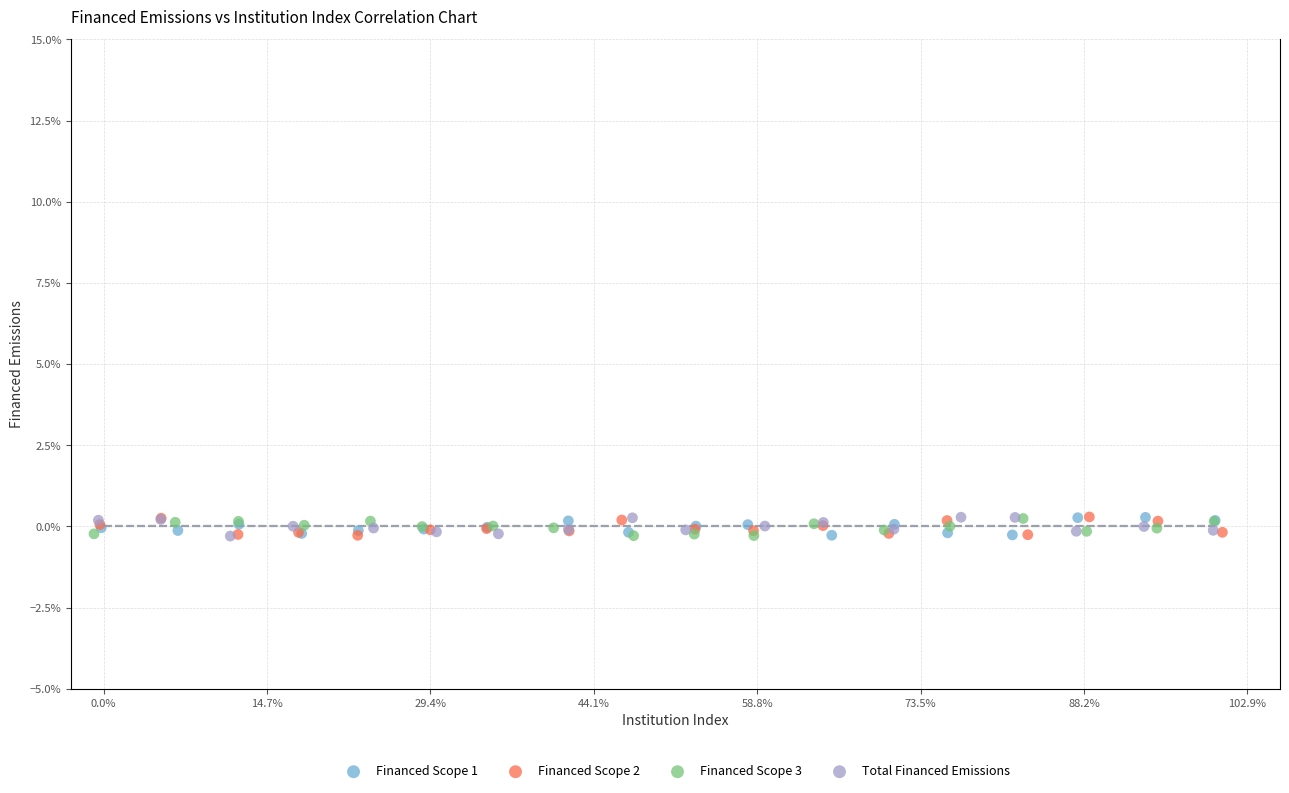

What are all the series names shown in the legend?

Financed Scope 1, Financed Scope 2, Financed Scope 3, Total Financed Emissions